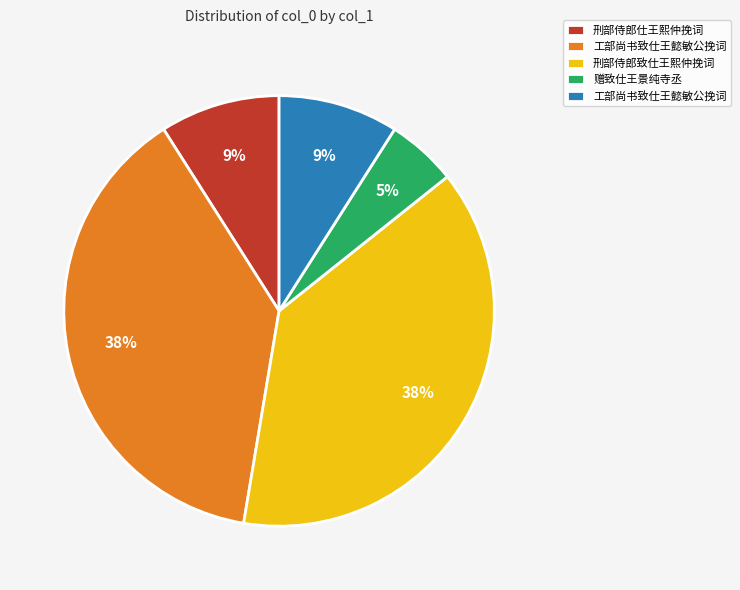

To the nearest percent, what is the average slice percentage?

20%